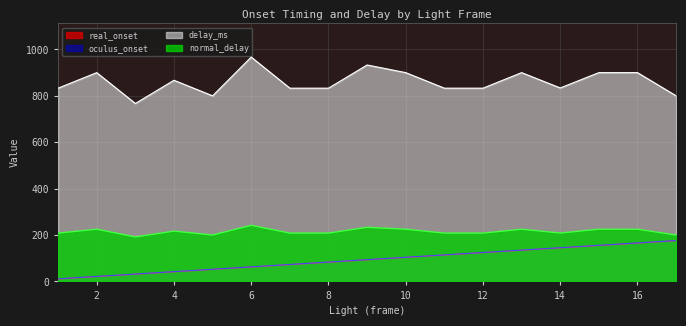

Which category has the highest value in the normal_delay series?

6